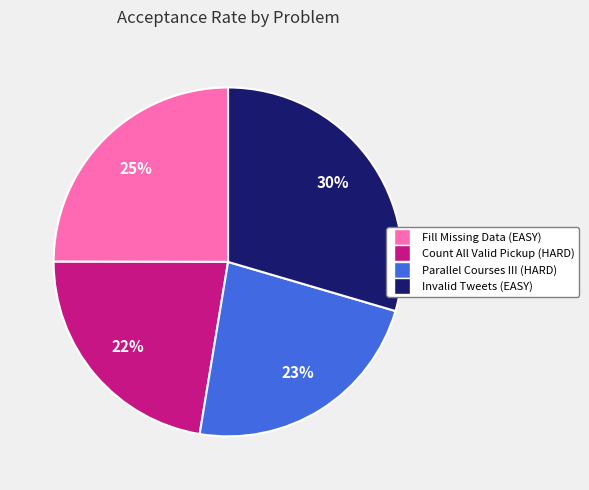

Rank the categories by value from lowest to highest.

Count All Valid Pickup (HARD), Parallel Courses III (HARD), Fill Missing Data (EASY), Invalid Tweets (EASY)